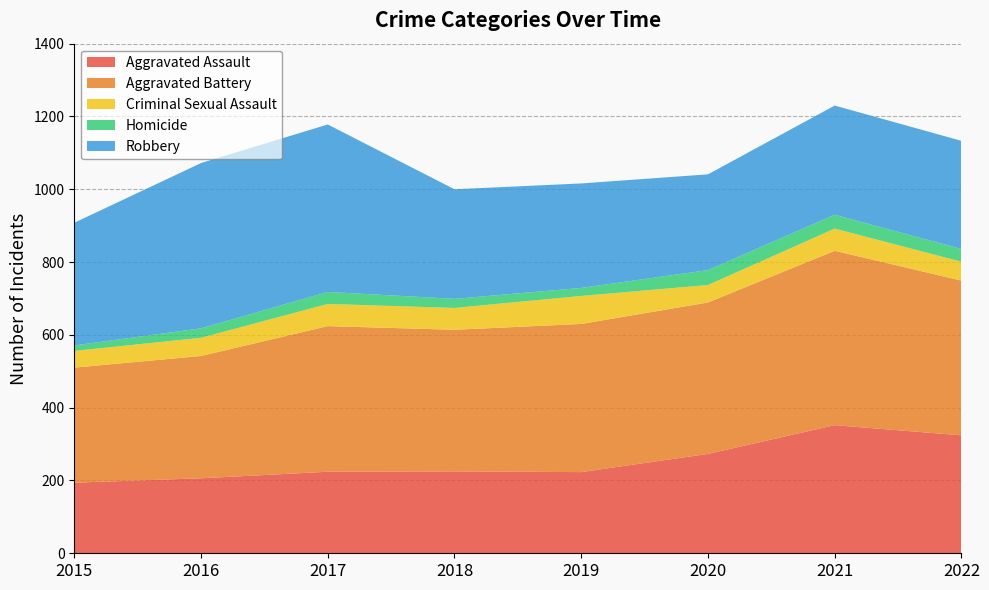

Reading left to right, list all the values displayed in this chart.

Aggravated Assault: 194	206	224	225	223	273	352	324
Aggravated Battery: 316	336	400	389	407	416	479	425
Criminal Sexual Assault: 46	50	61	60	77	48	61	52
Homicide: 15	26	33	25	22	41	38	35
Robbery: 337	454	460	301	287	263	300	297